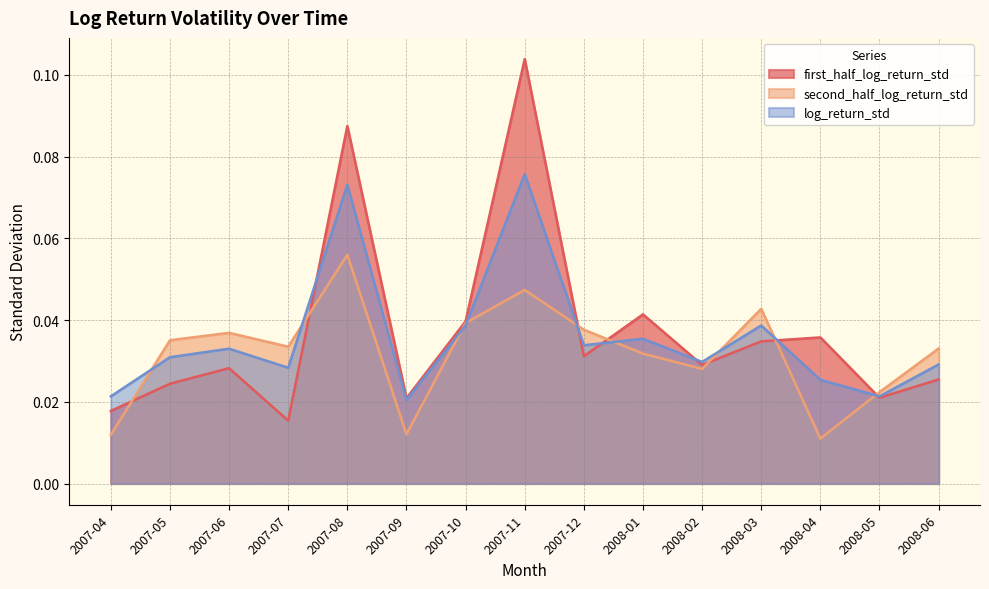

List the series in order of their overall mean, highest first.

first_half_log_return_std, log_return_std, second_half_log_return_std